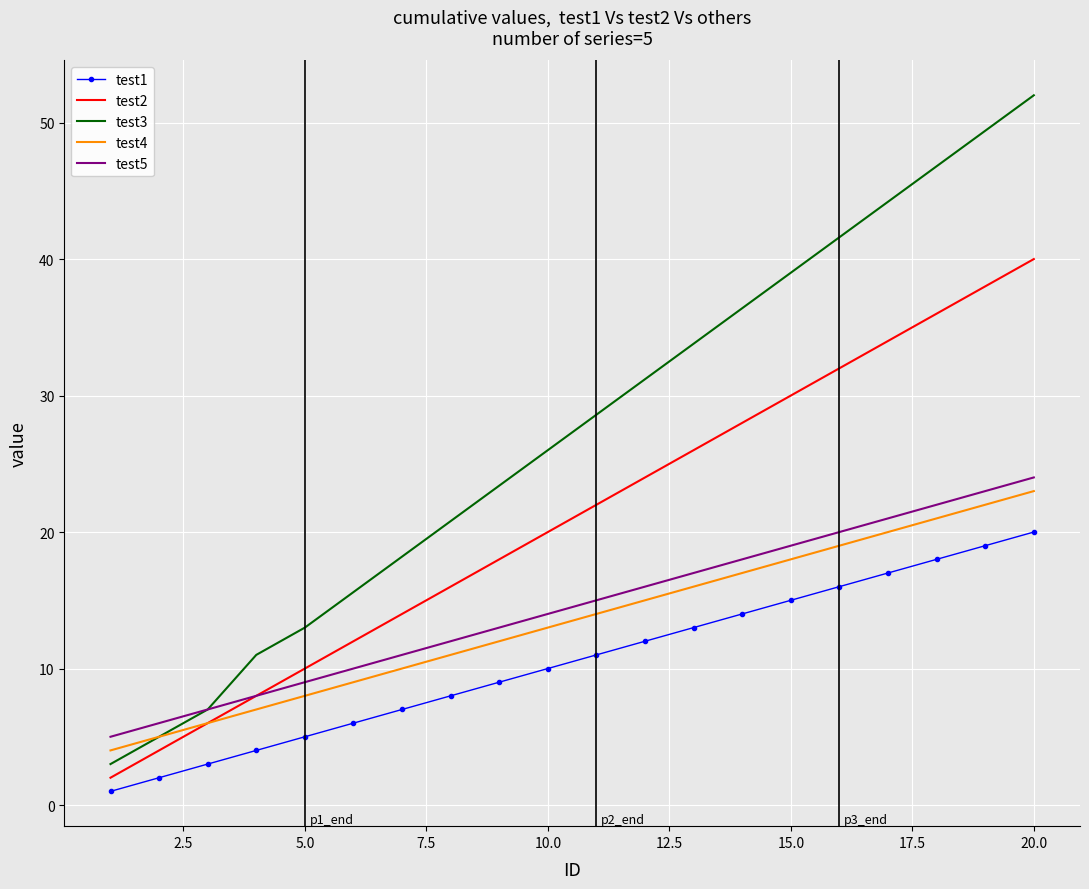

Which series has the widest spread of values?

test3